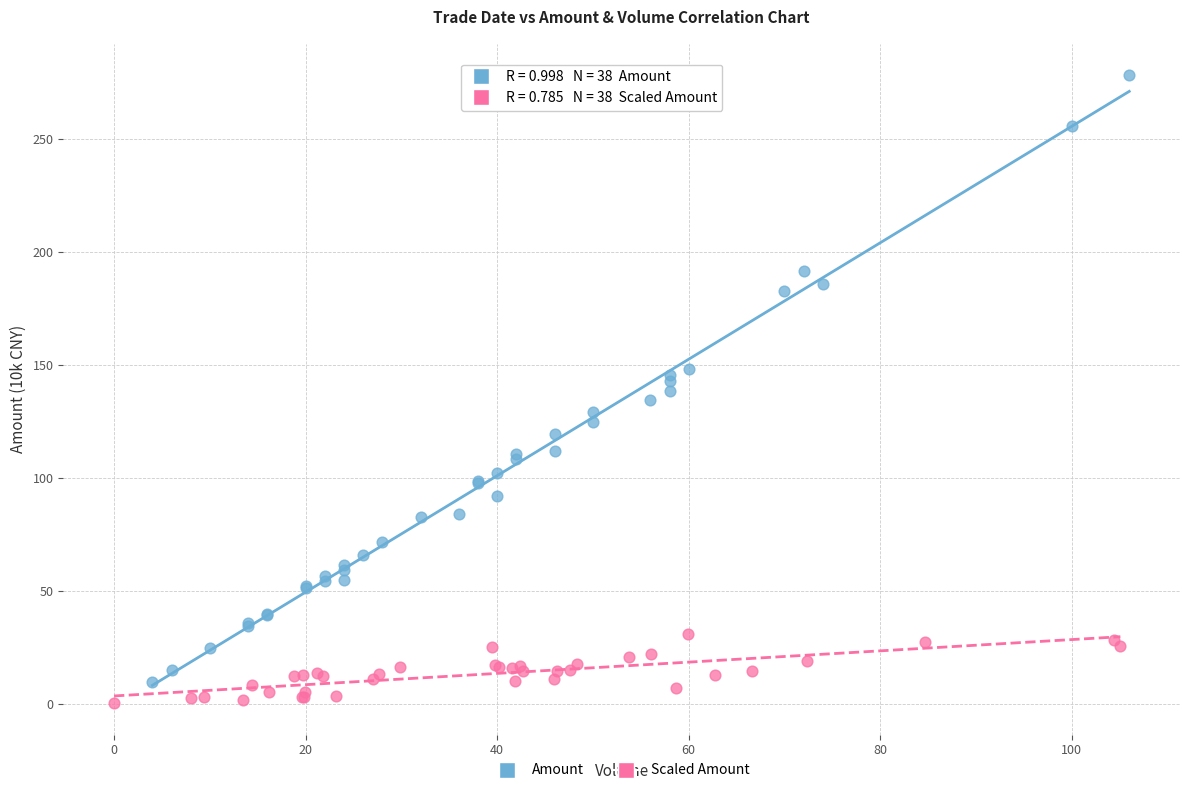

Which series reaches the maximum Y coordinate?

Amount